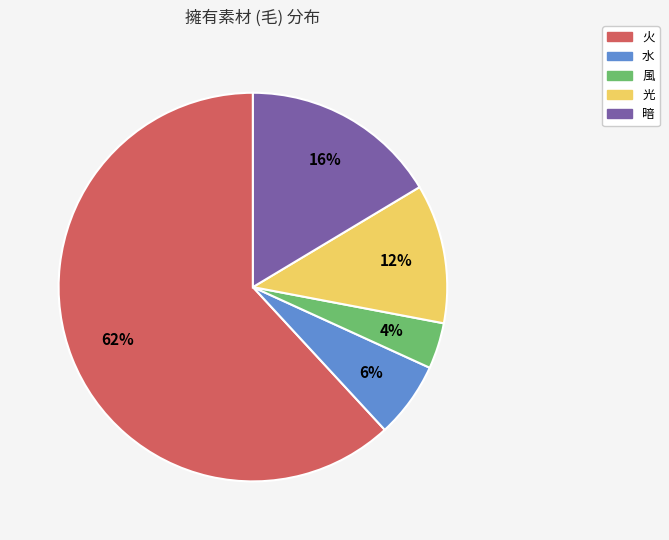

To the nearest percent, what is the difference between the largest and smallest slice percentages?

58%